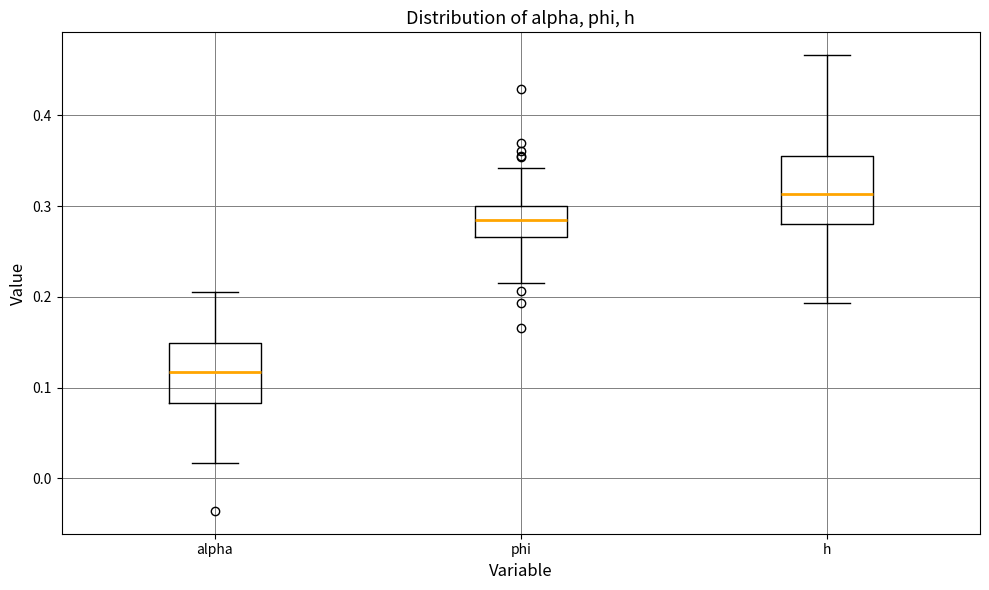

Comparing the boxes themselves (not the whiskers), which one is the tallest?

h